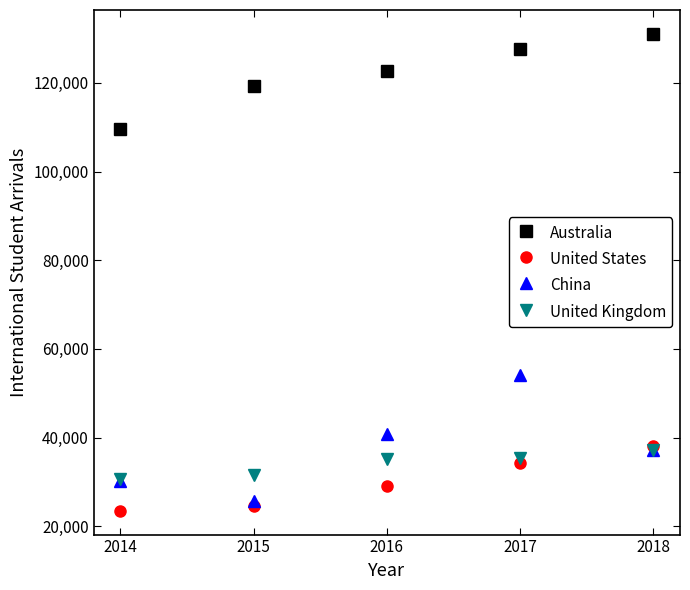

Does the chart have visible grid lines?

No